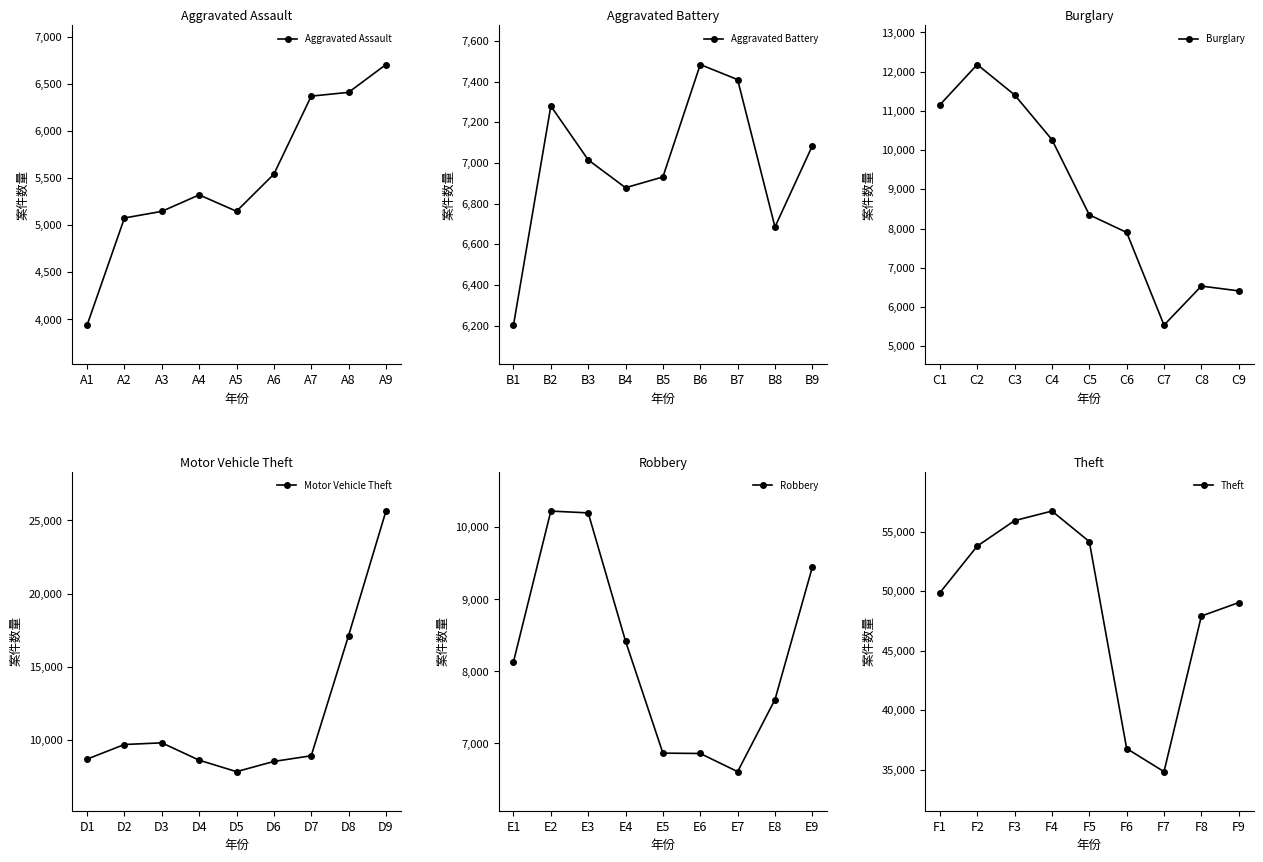

True or false: Aggravated Assault has a value of 11049 at A7.

False